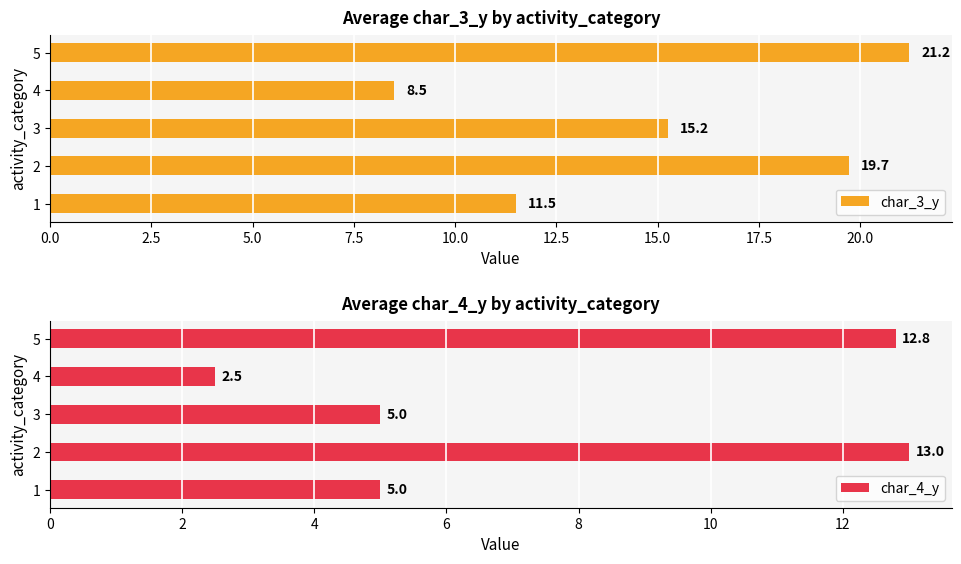

Which series has the widest spread of values?

char_3_y